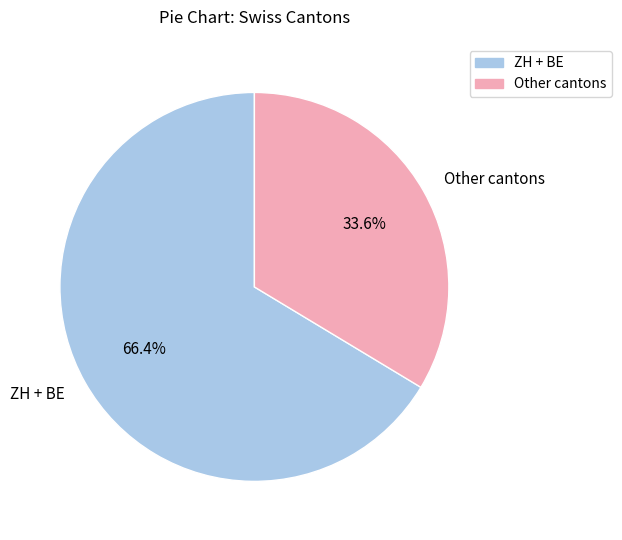

What is the largest slice in the pie chart?

ZH + BE